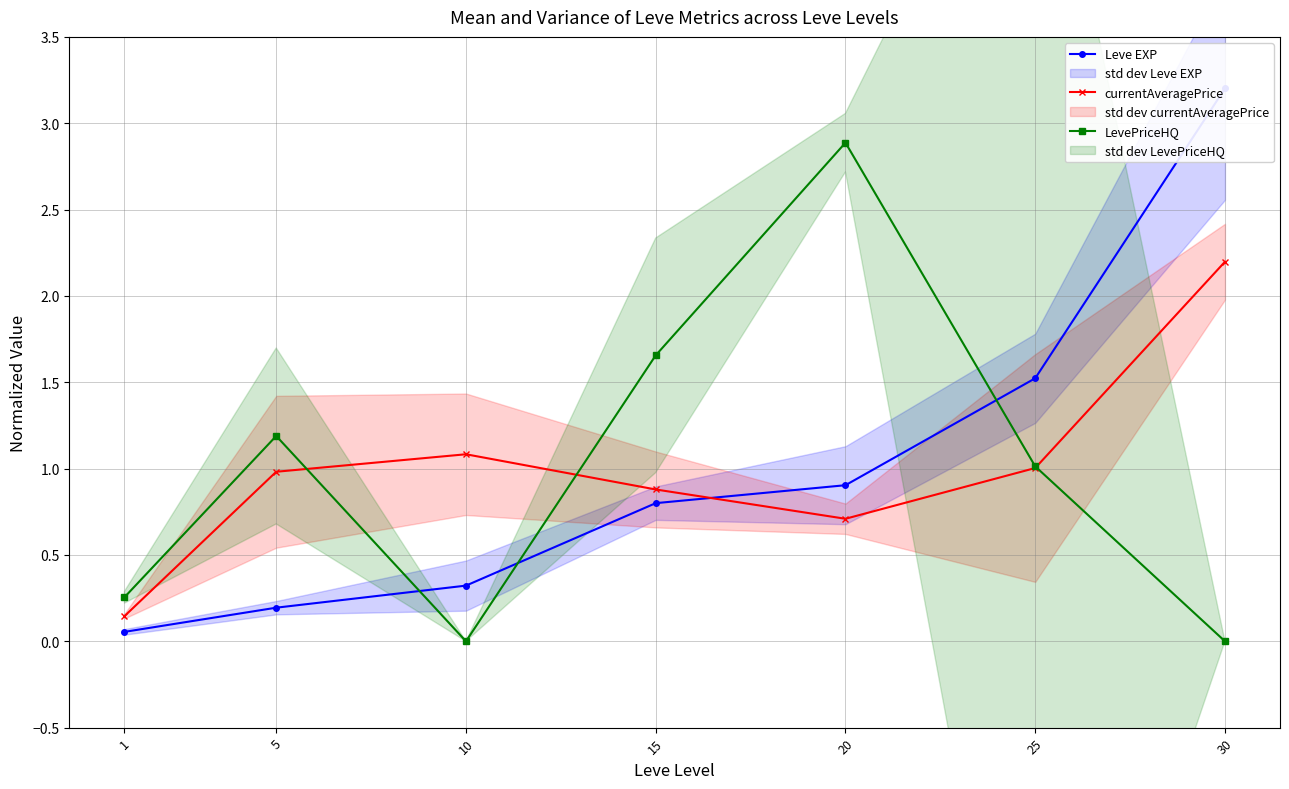

What are all the series names shown in the legend?

Leve EXP, currentAveragePrice, LevePriceHQ